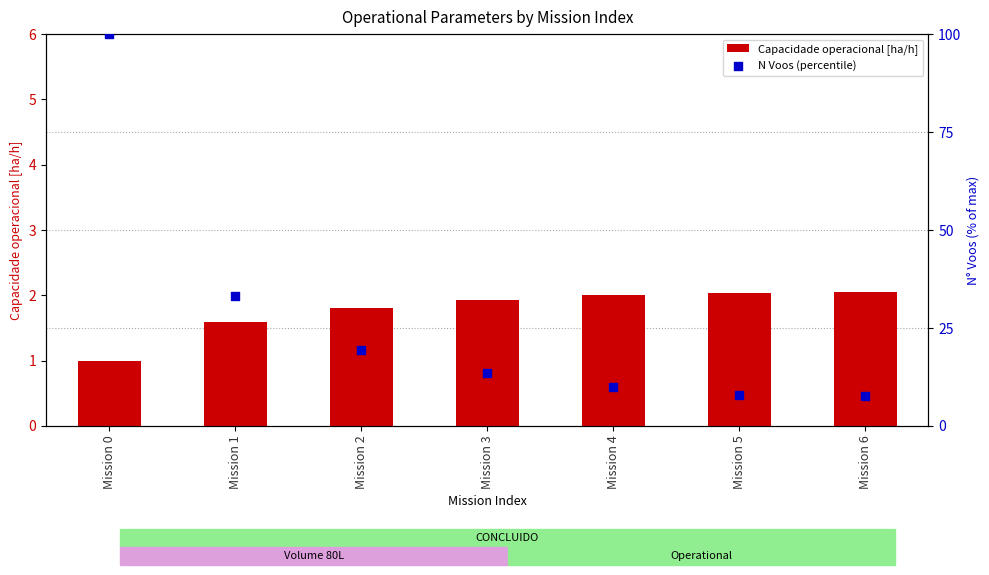

Which series has the widest spread of Y values?

N Voos (percentile)